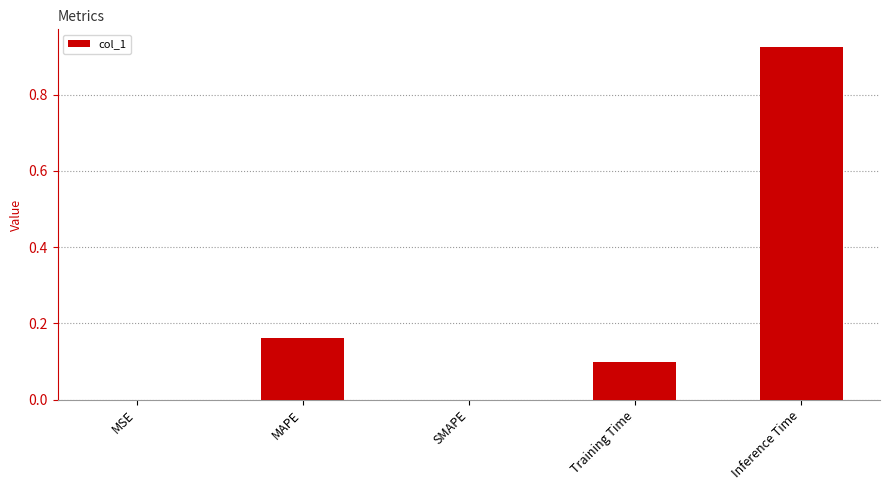

The chart shows a value of 0.2 at Inference Time. True or false?

False